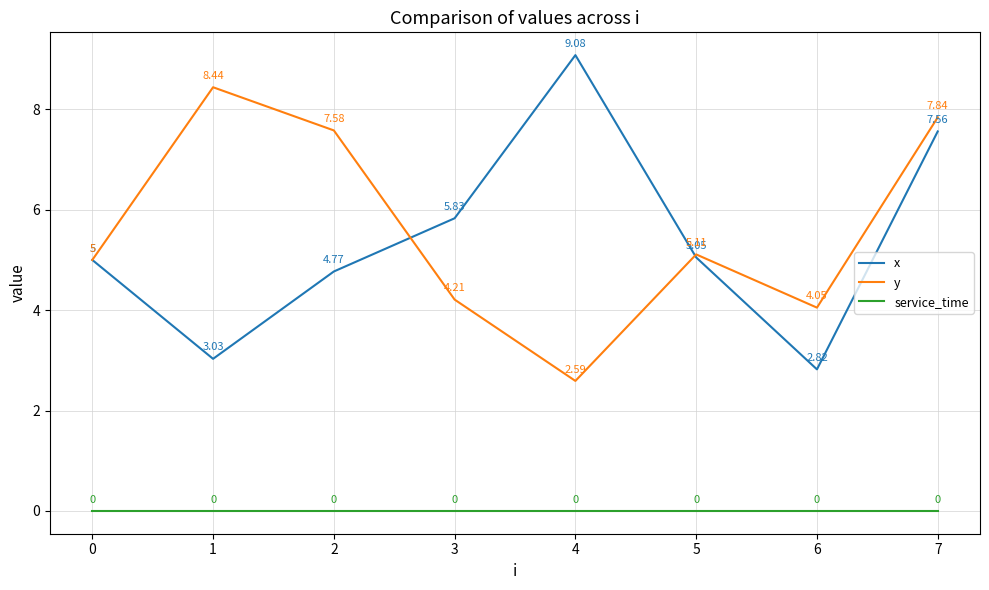

At 6, list the series in order from smallest to largest.

service_time, x, y